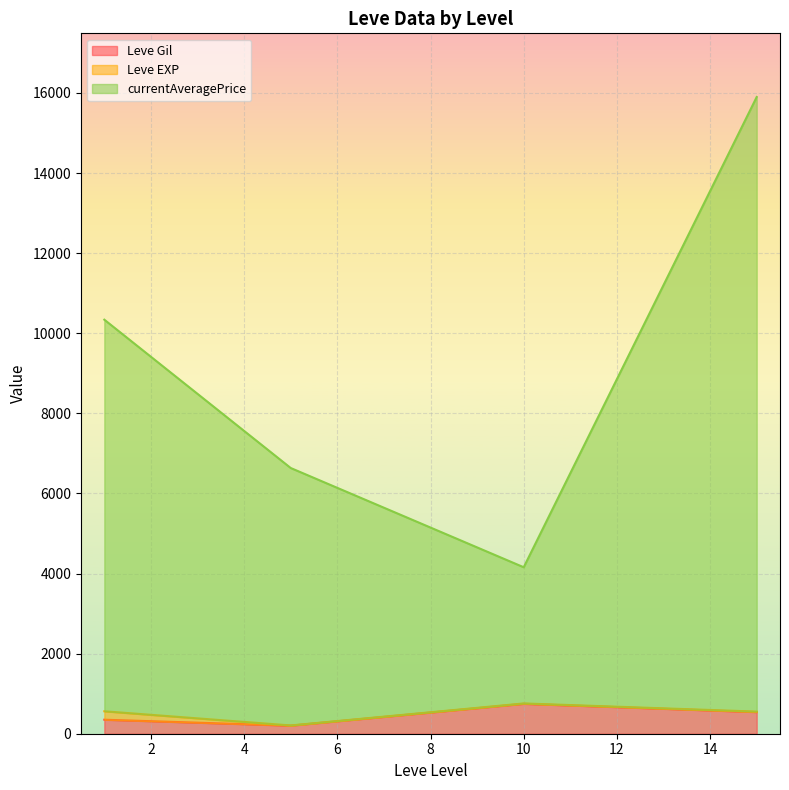

At which category does Leve Gil reach its first local peak?

10